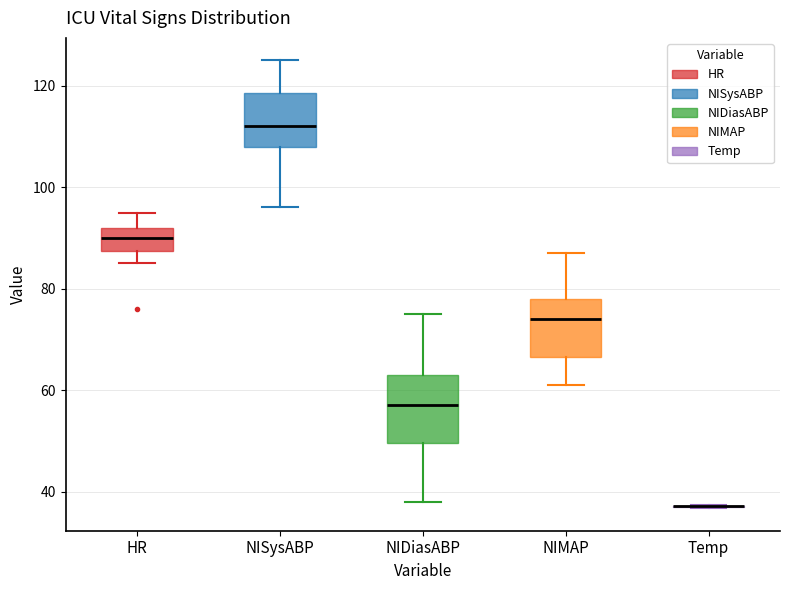

Reading left to right, transcribe this box plot: for each box, give where its median line is, the range the box spans, and where its two whiskers end, as read against the y-axis. The values are not printed on the chart, so give them approximately, as read against the axis.

HR: median 90, box 88 to 92, whiskers 86 to 96
NISysABP: median 112, box 108 to 118, whiskers 96 to 126
NIDiasABP: median 58, box 50 to 64, whiskers 38 to 76
NIMAP: median 74, box 66 to 78, whiskers 62 to 88
Temp: box collapsed to a line at 38, whiskers 36 to 38